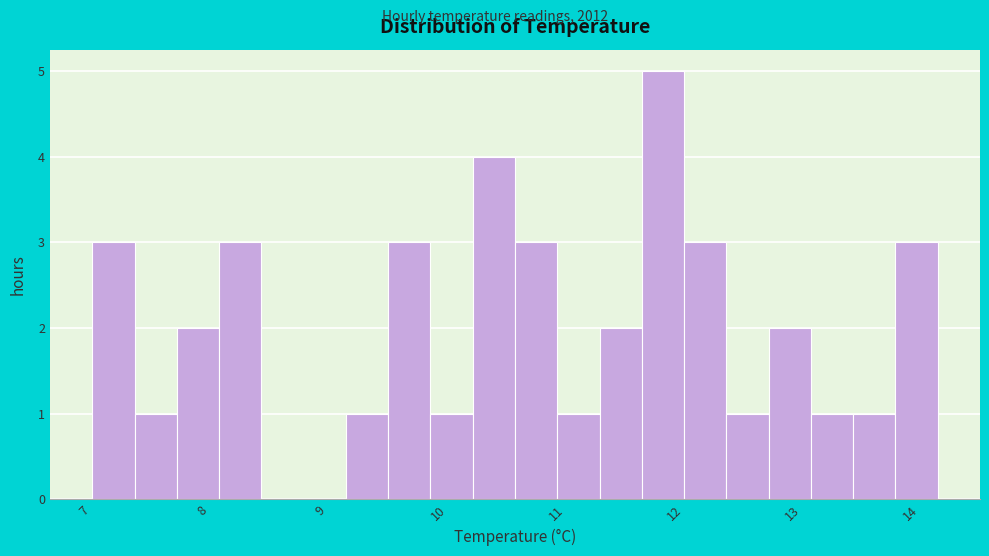

Around what value on the x-axis is the tallest bar? Give the approximate position of its centre, as read against the axis.

11.9